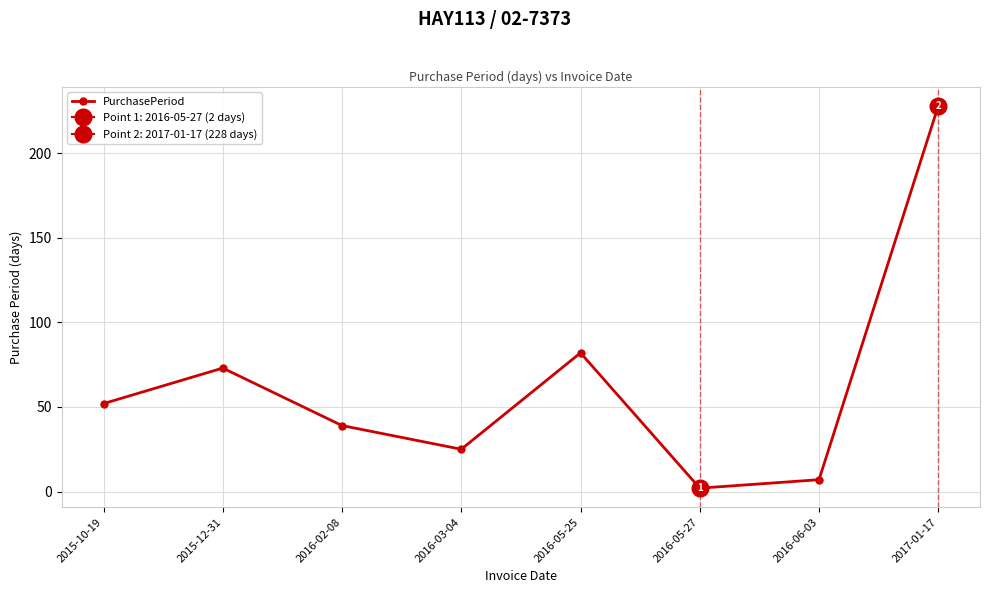

What is the label of the 7th point from the left?

2016-06-03